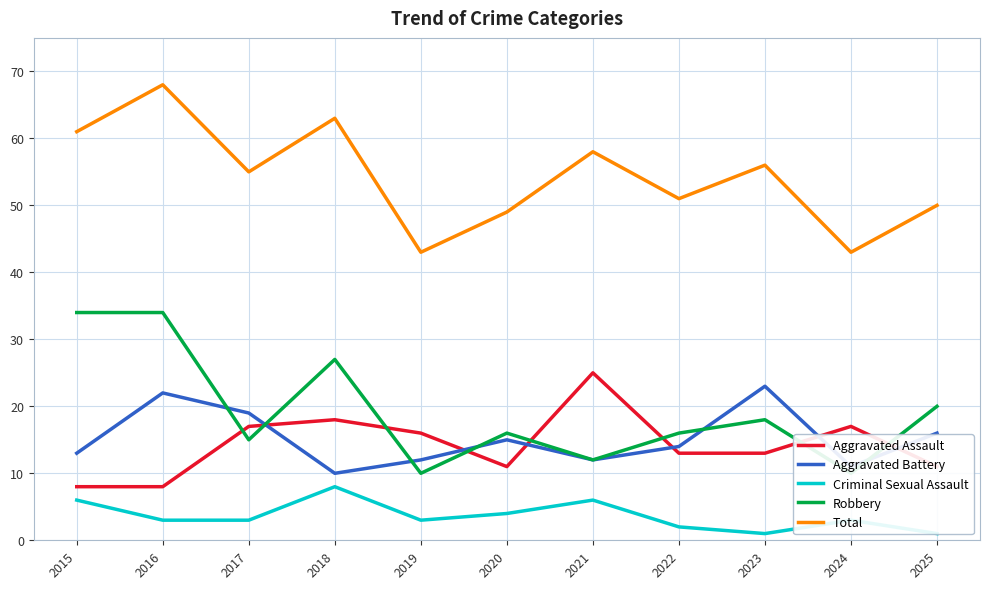

Rank the categories by Total value from highest to lowest.

2016, 2018, 2015, 2021, 2023, 2017, 2022, 2025, 2020, 2019, 2024